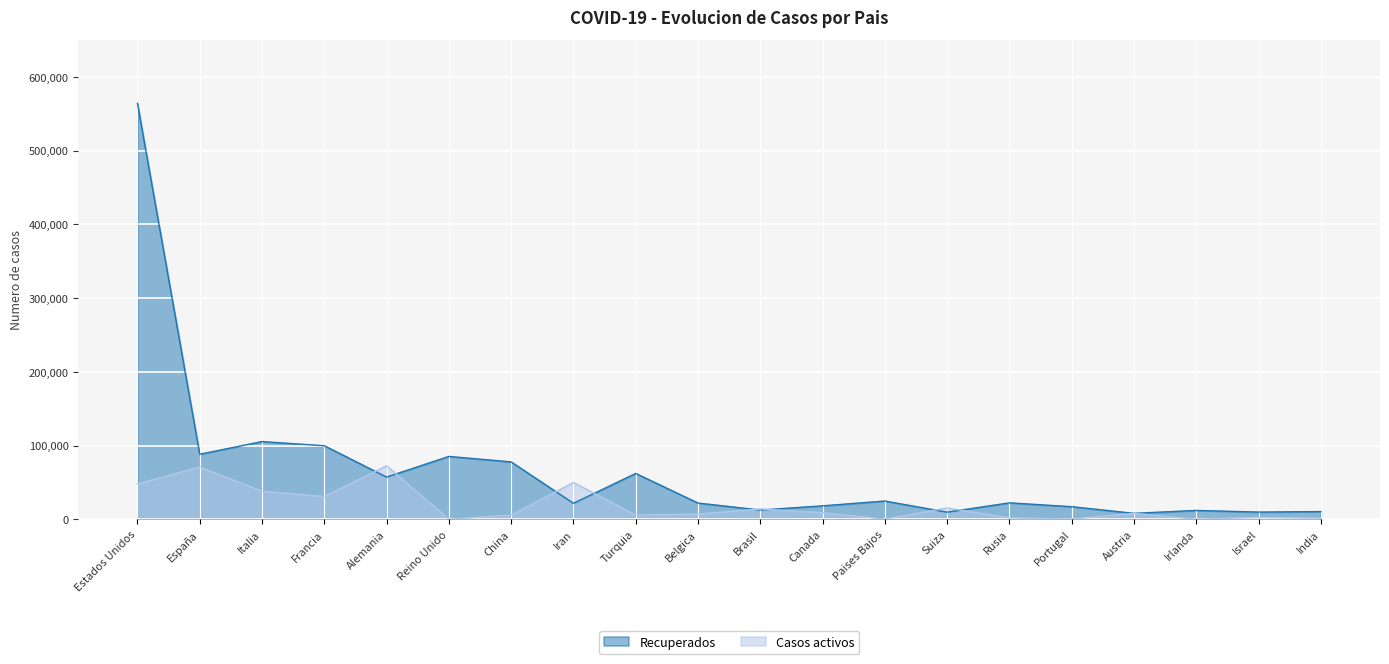

Which series ends up on top after the final intersection of Casos activos and Recuperados?

Recuperados